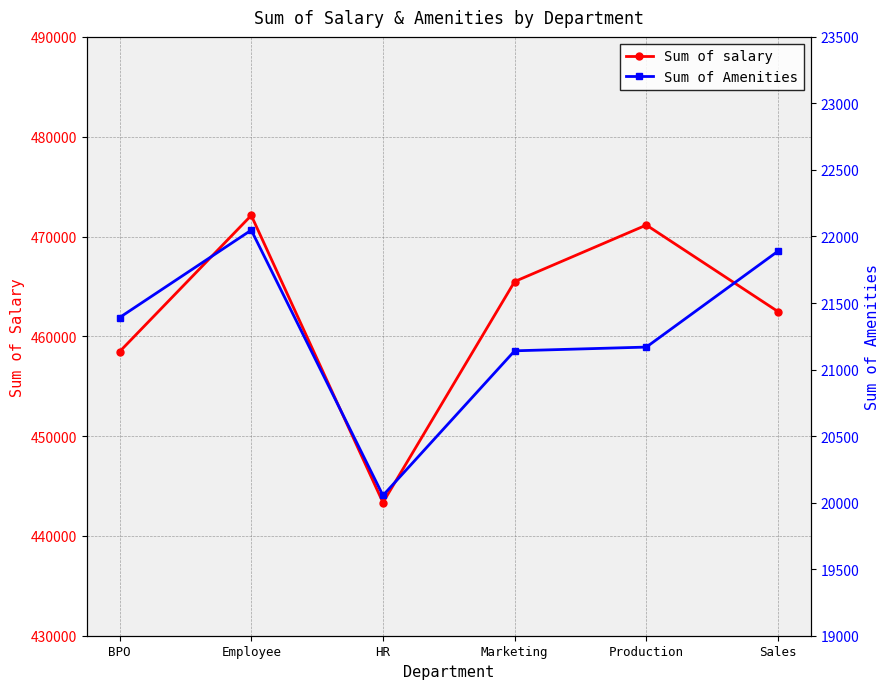

True or false: Sum of salary and Sum of Amenities cross at least once.

False